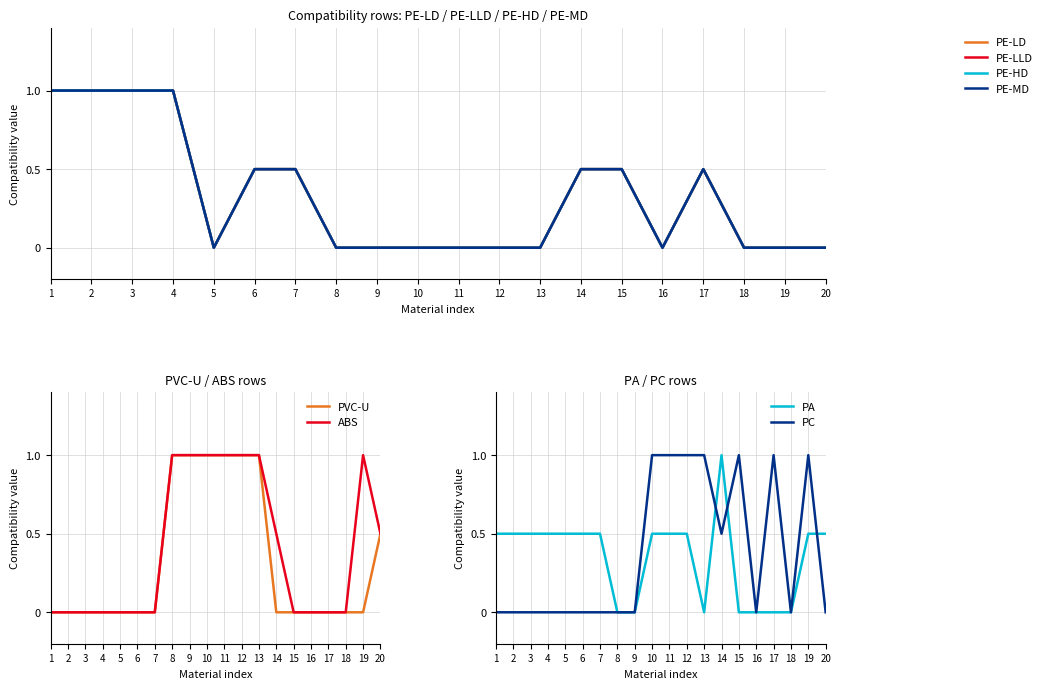

Between 3 and 7, which series saw the biggest shift?

PE-LD